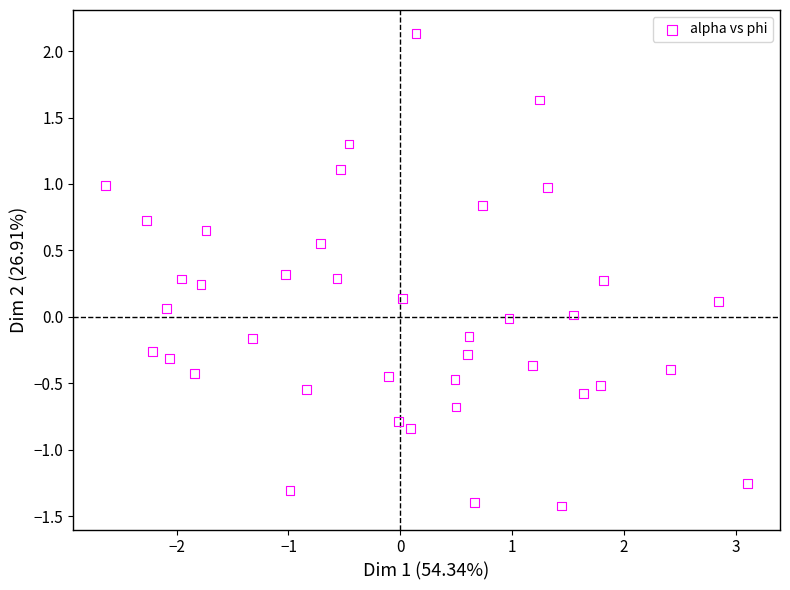

What is the range of Y values (max minus min)?

3.6